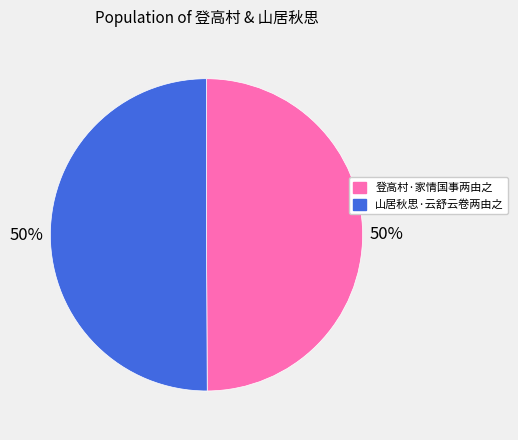

Do 山居秋思·云舒云卷两由之 and 登高村·家情国事两由之 together represent more than half of the pie?

Yes